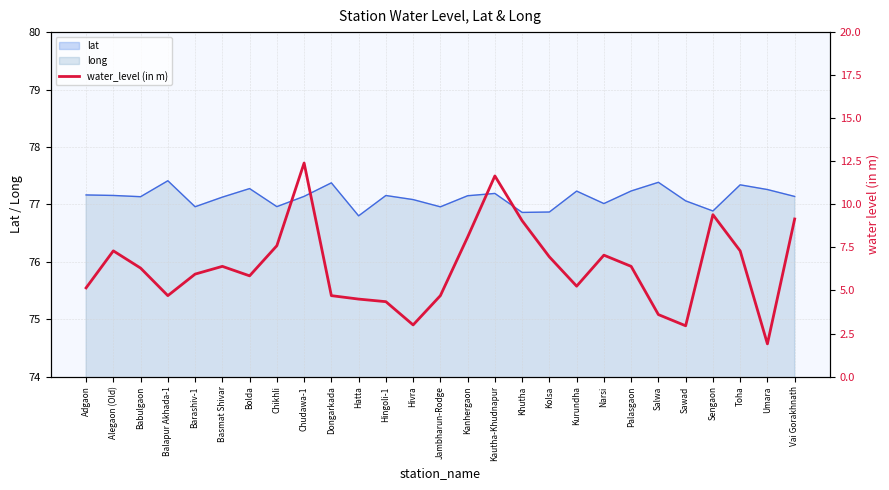

Reading left to right, transcribe all the data shown in this chart.

5.2	7.3	6.3	4.7	6.0	6.4	5.8	7.6	12.4	4.7	4.5	4.3	3.0	4.7	8.1	11.7	9.1	7.0	5.2	7.0	6.4	3.6	3.0	9.4	7.3	1.9	9.2